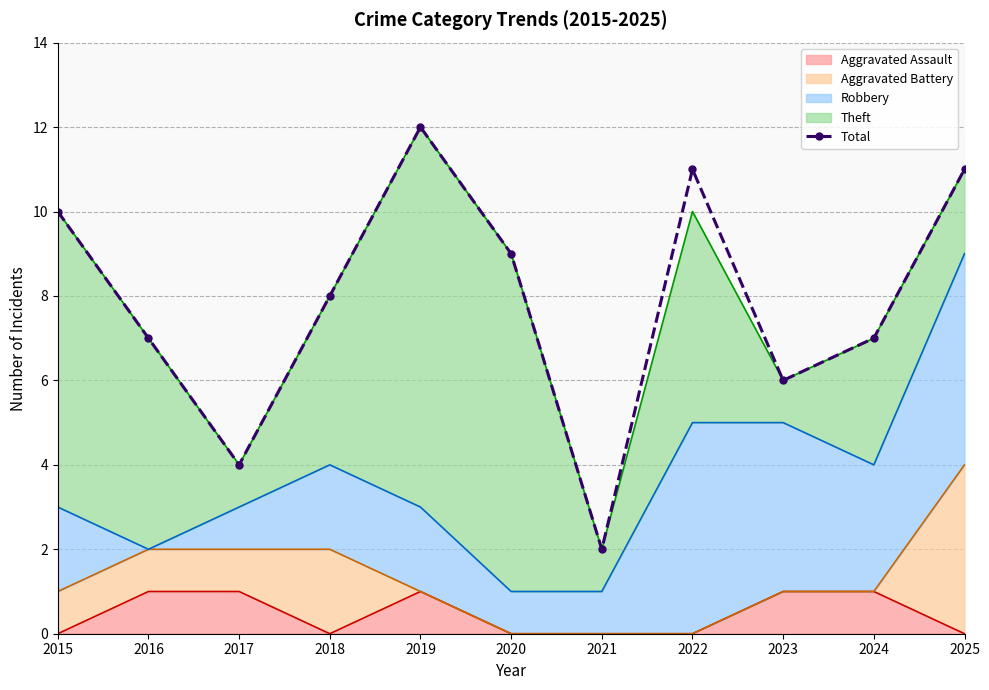

Approximately how many times larger is the value at 2019 compared to 2020?

1.3